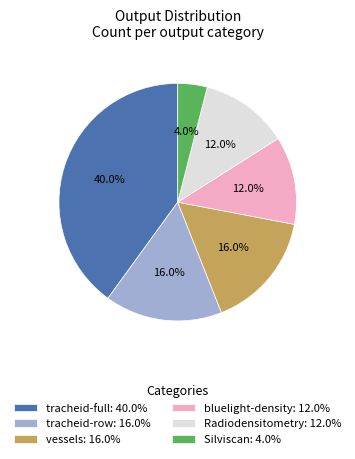

How many slices are in this pie chart?

6